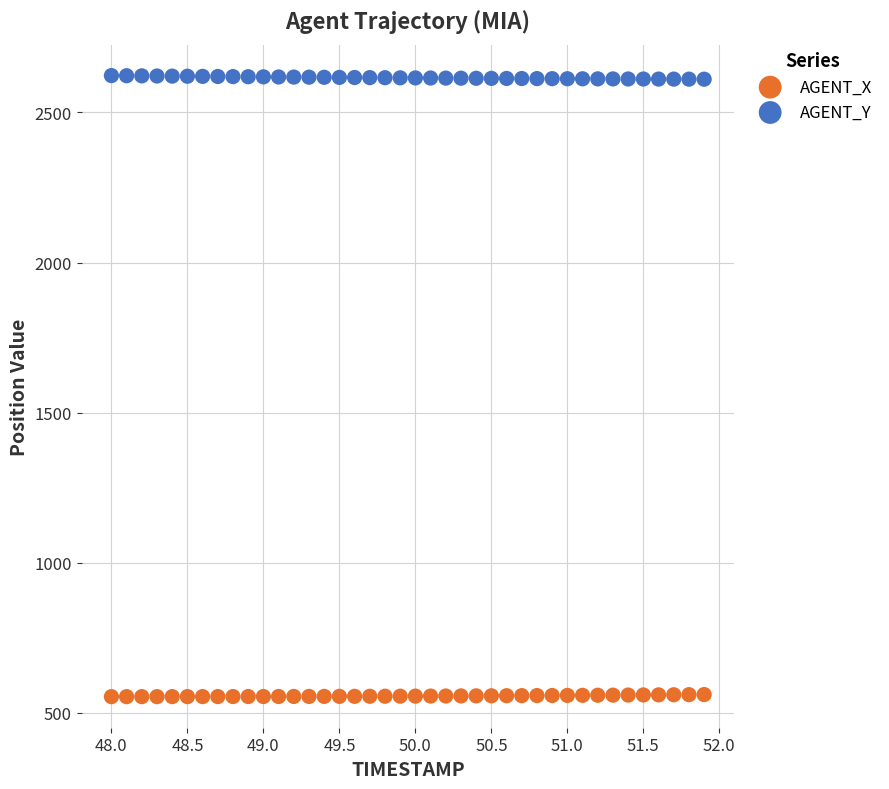

What is the X range (max minus min) for the scatter plot?

3.9